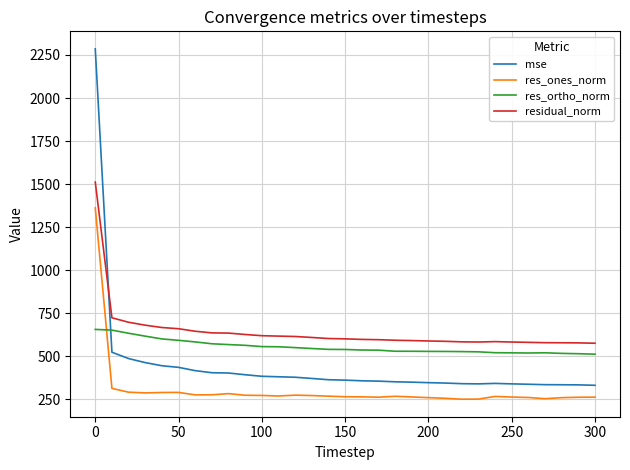

Which series has the widest spread of values?

mse